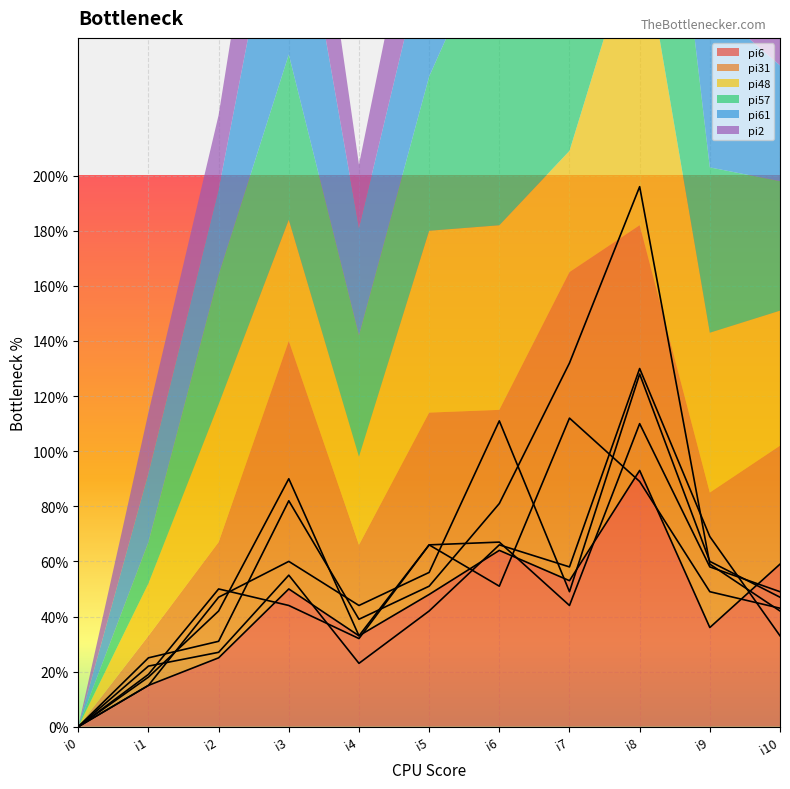

The value of pi6 at i8 is 123. True or false?

False